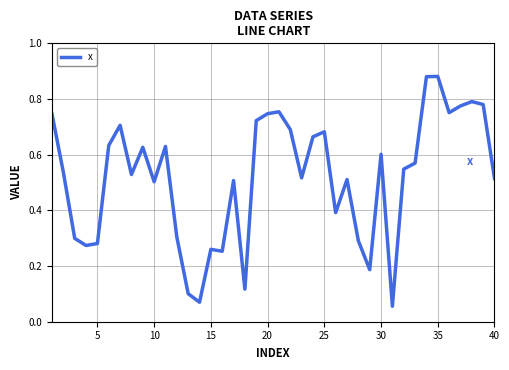

How many lines are shown in the chart?

1